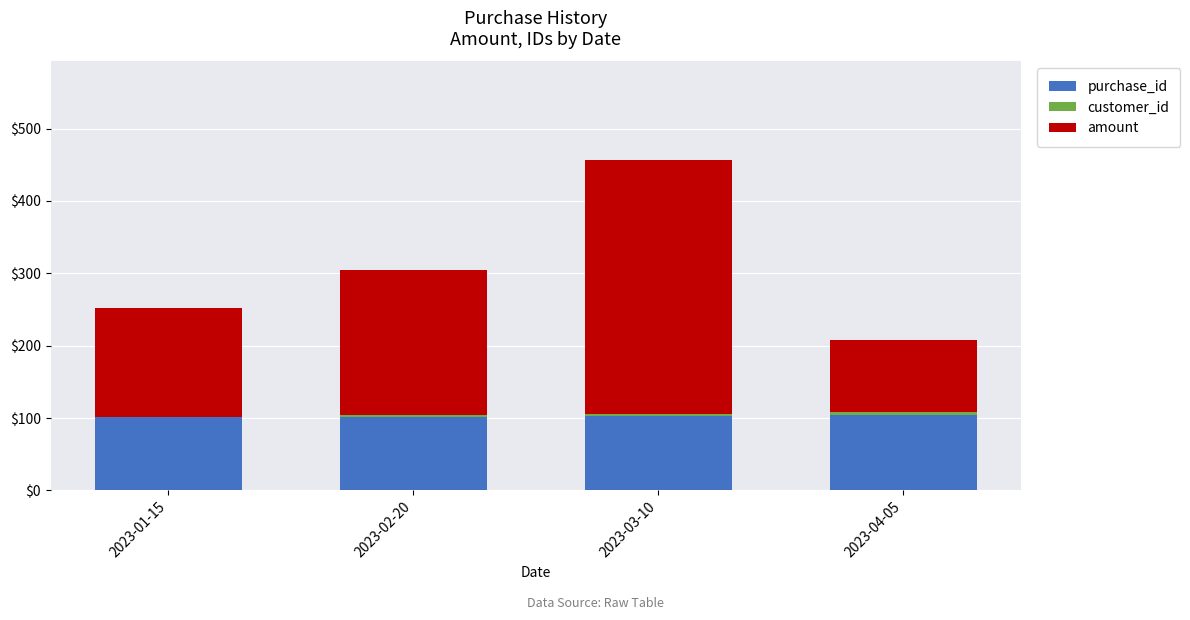

What is the highest value of the purchase_id series?

104